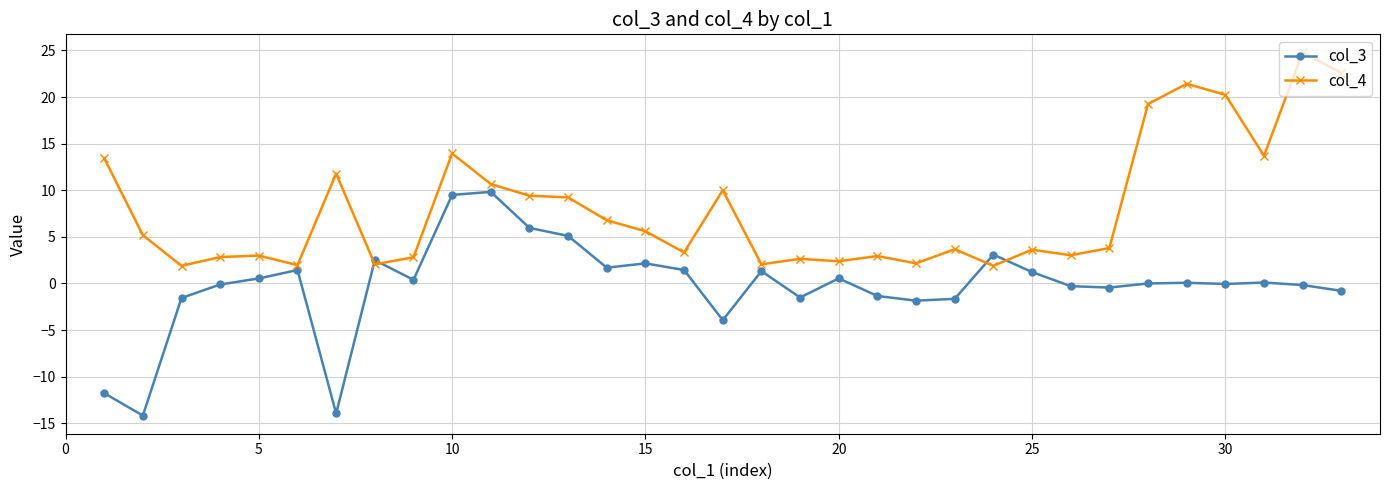

True or false: col_4 and col_3 cross at least once.

True